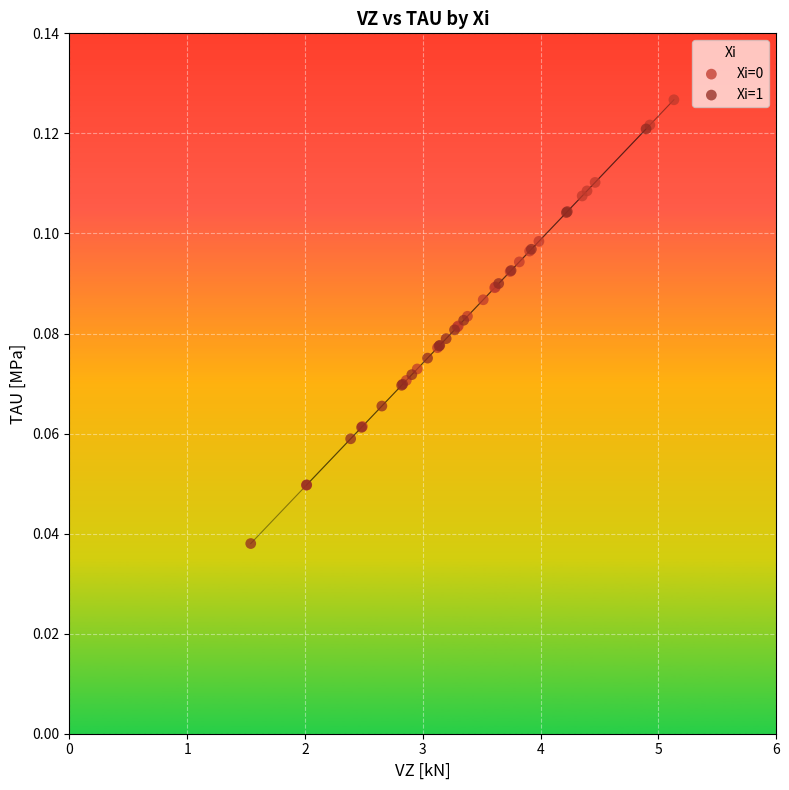

Which series has the widest spread of Y values?

Xi=1